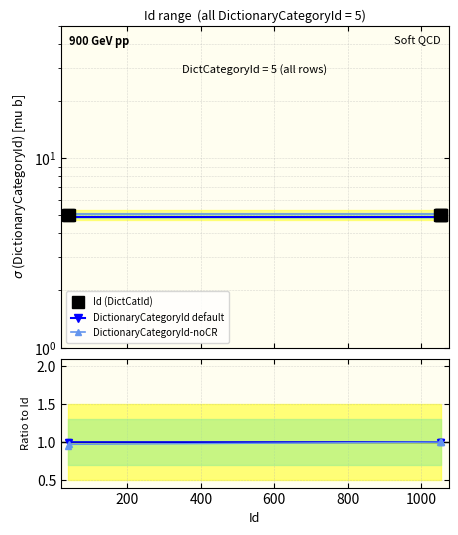

Is it true that Id (DictCatId) equals 1.1 at 0?

False